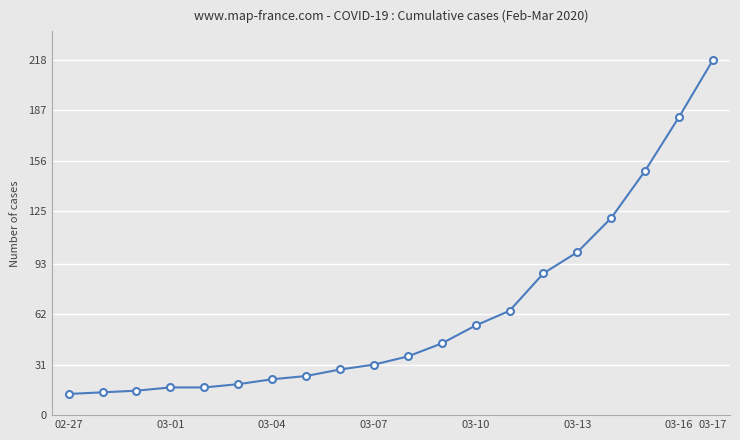

Reading left to right, extract all data points from this chart.

13	14	15	17	17	19	22	24	28	31	36	44	55	64	87	100	121	150	183	218